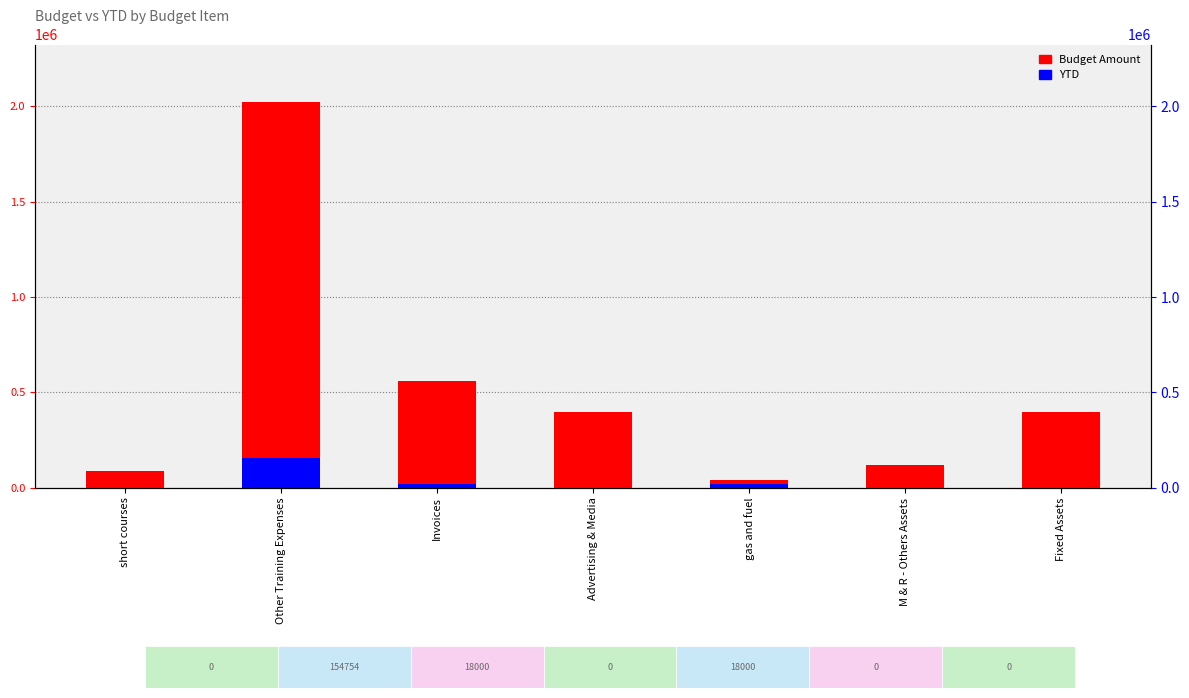

What value does the Budget Amount series have at Invoices?

560000